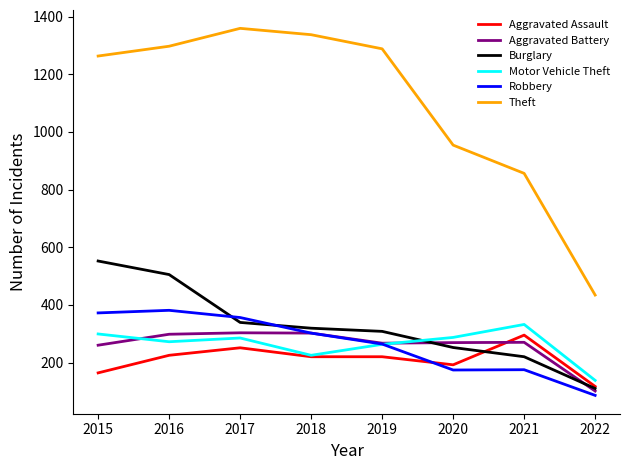

What is the difference between the second highest and second lowest values in the Robbery series?

198